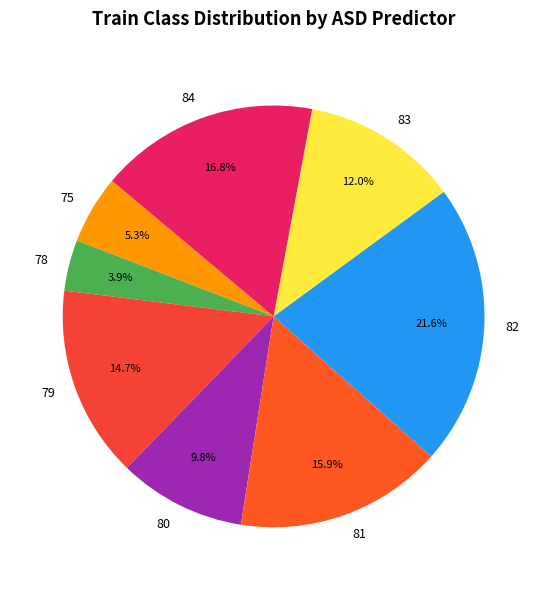

What is the ratio of the value at 83 to the value at 78?

3.1